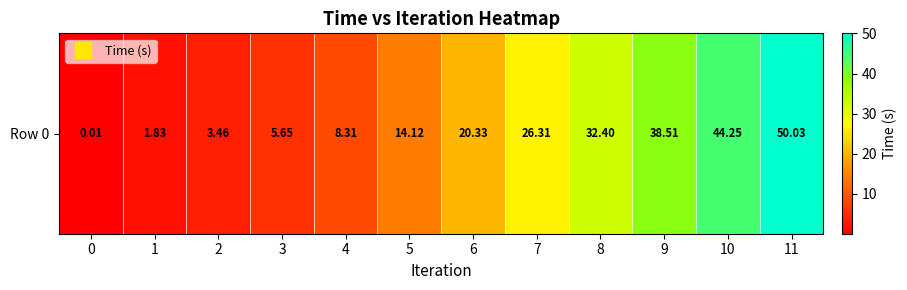

What is the approximate value at 8?

32.4